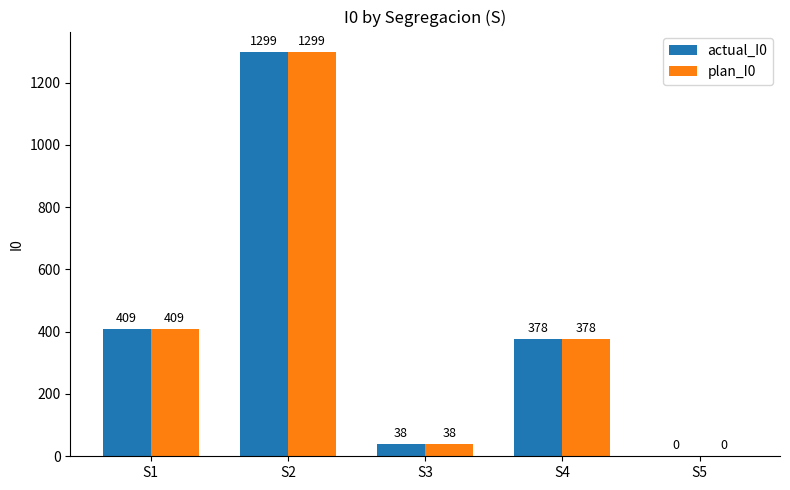

The plan_I0 series shows 38 at S3. True or false?

True